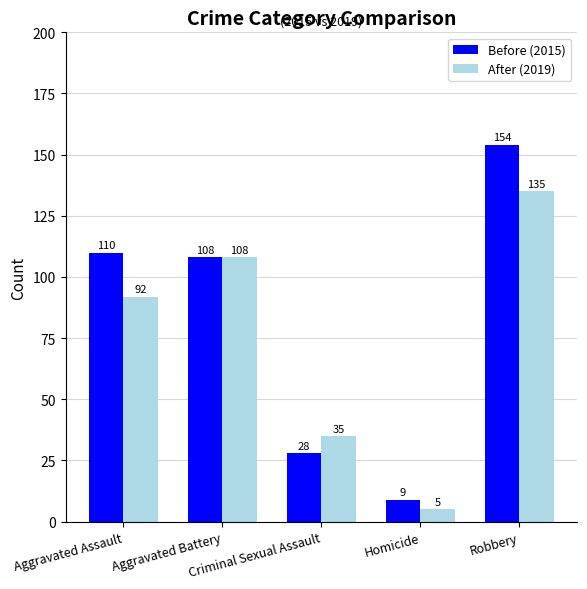

At which category is the sum across all series the highest?

Robbery